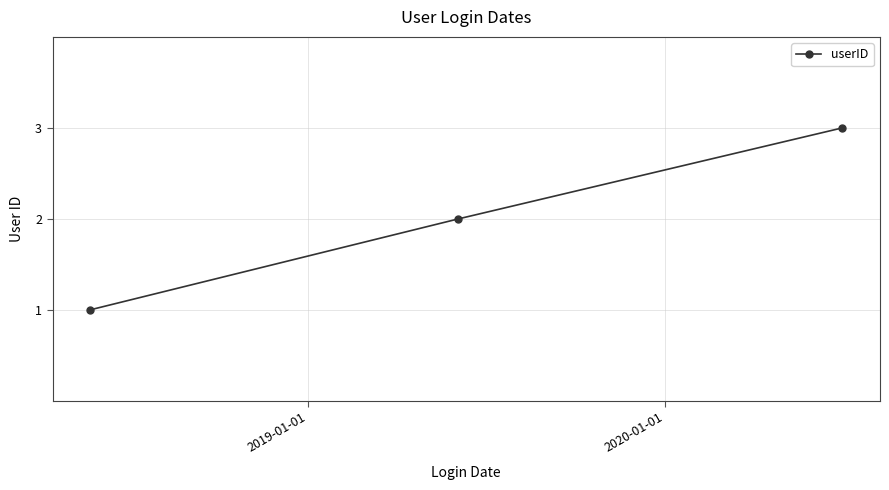

What is the sum of all values?

6